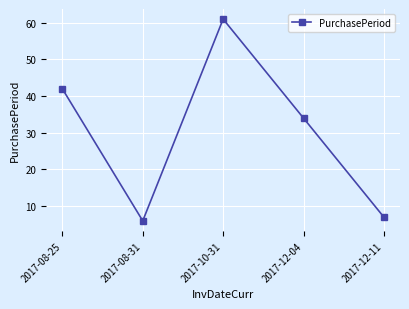

What is the change in value from 2017-10-31 to 2017-12-04?

-27